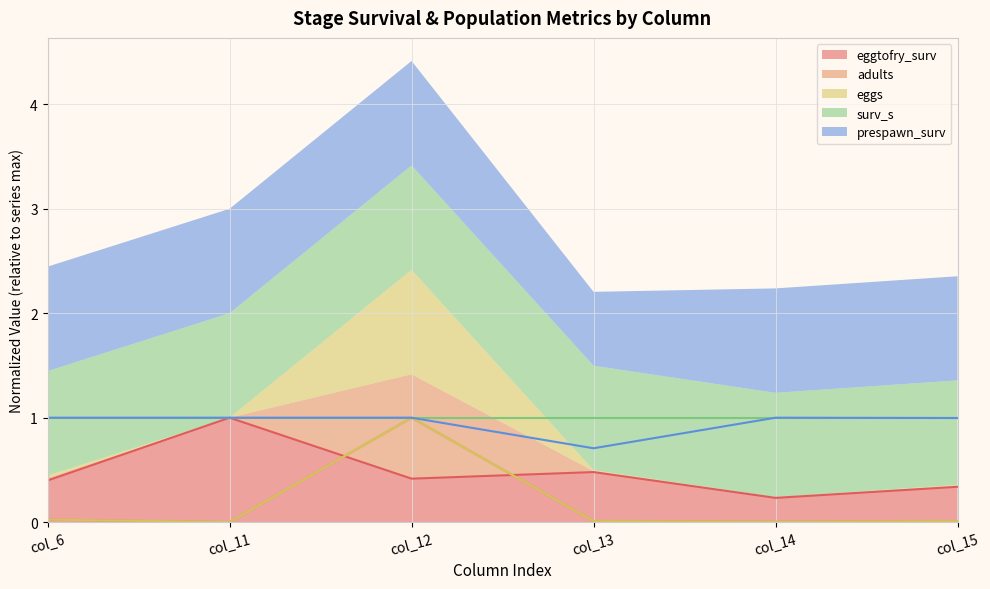

Where is eggtofry_surv nearest to the value 0?

col_14